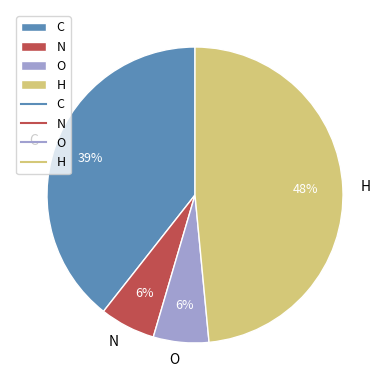

What is the largest slice in the pie chart?

H